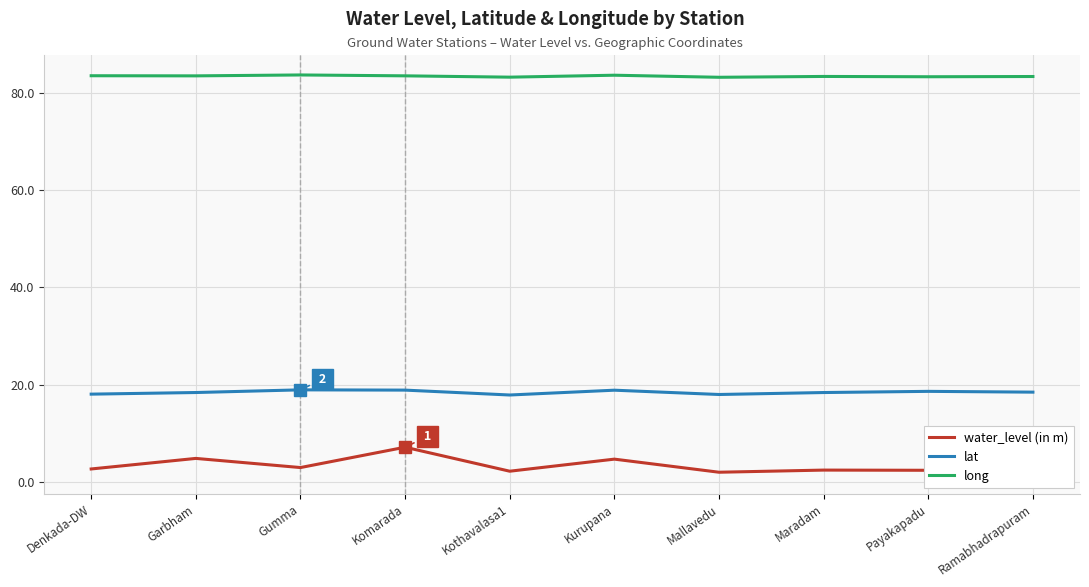

What is the label of the 8th point from the left?

Maradam